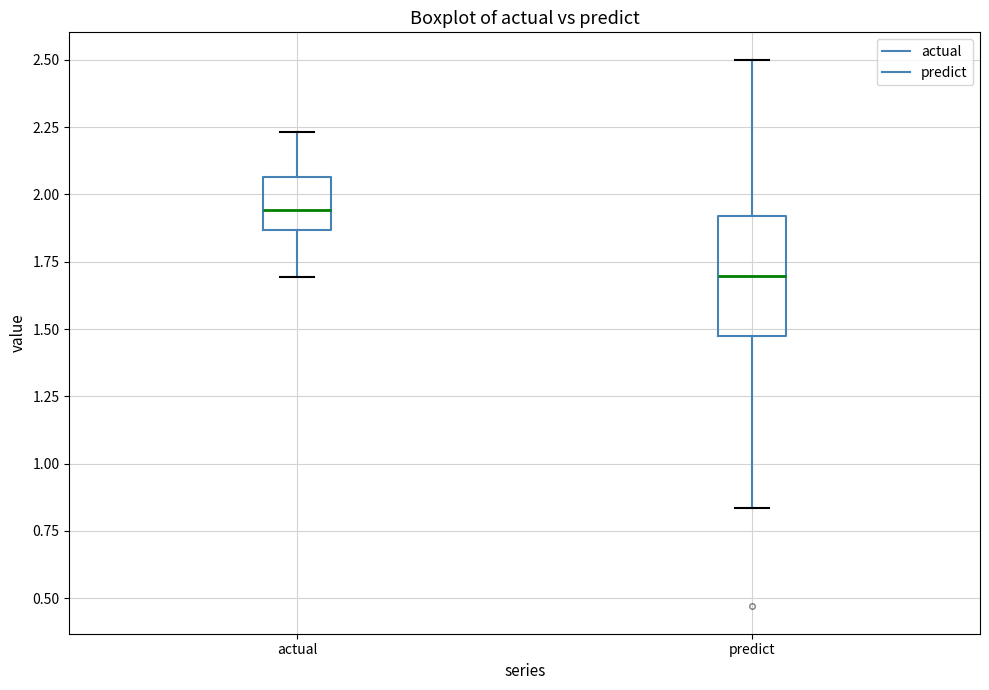

Reading left to right, read every box against the y-axis: the position of its median line, the range the box covers, and the ends of its whiskers. The values are not printed on the chart, so give them approximately, as read against the axis.

actual: median 1.95, box 1.85 to 2.05, whiskers 1.70 to 2.25
predict: median 1.70, box 1.45 to 1.90, whiskers 0.85 to 2.50